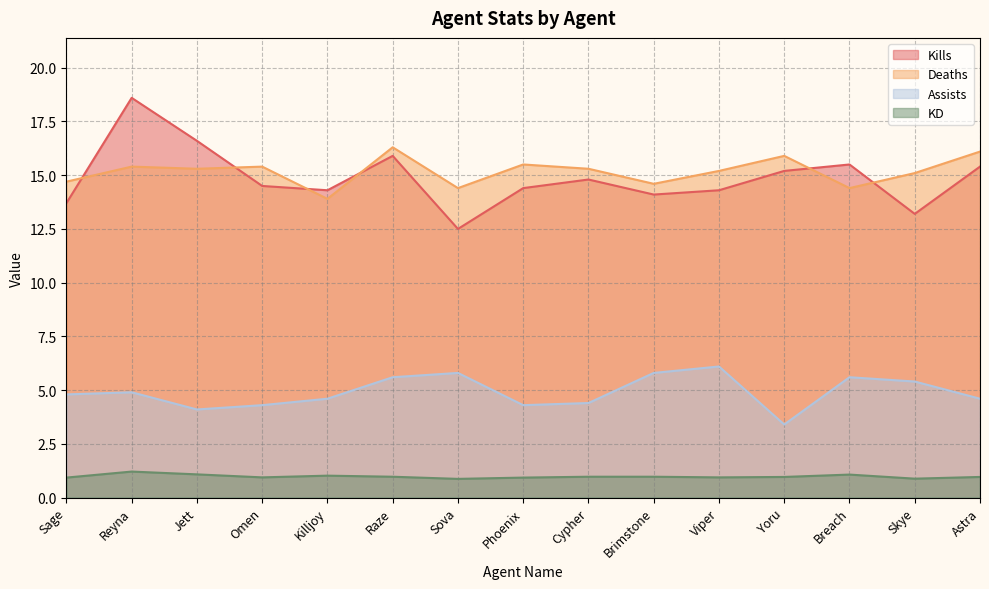

How many interior local valleys does the Assists series have?

3